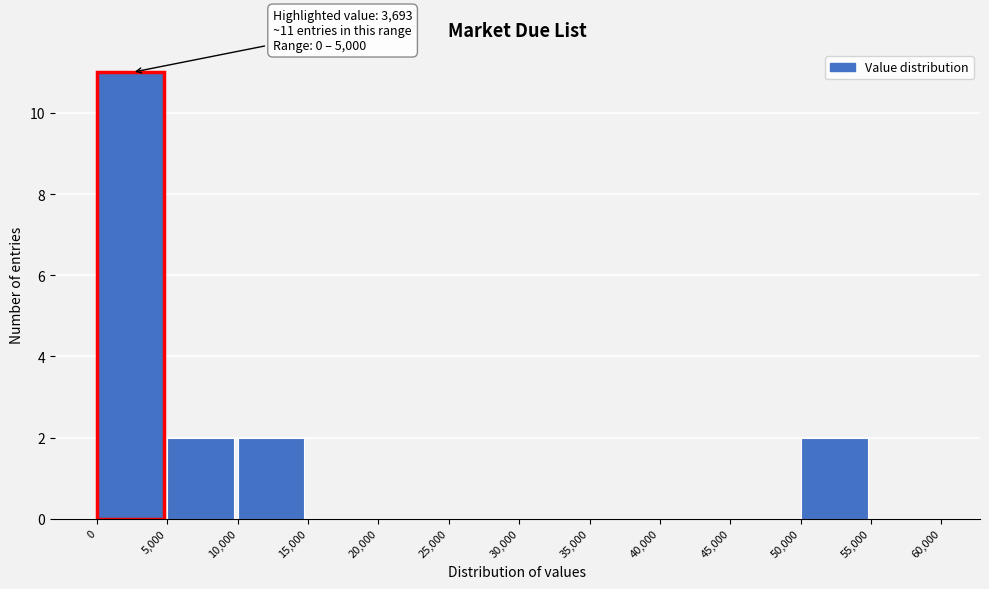

Which range on the x-axis has the tallest bar?

0 to 5,000